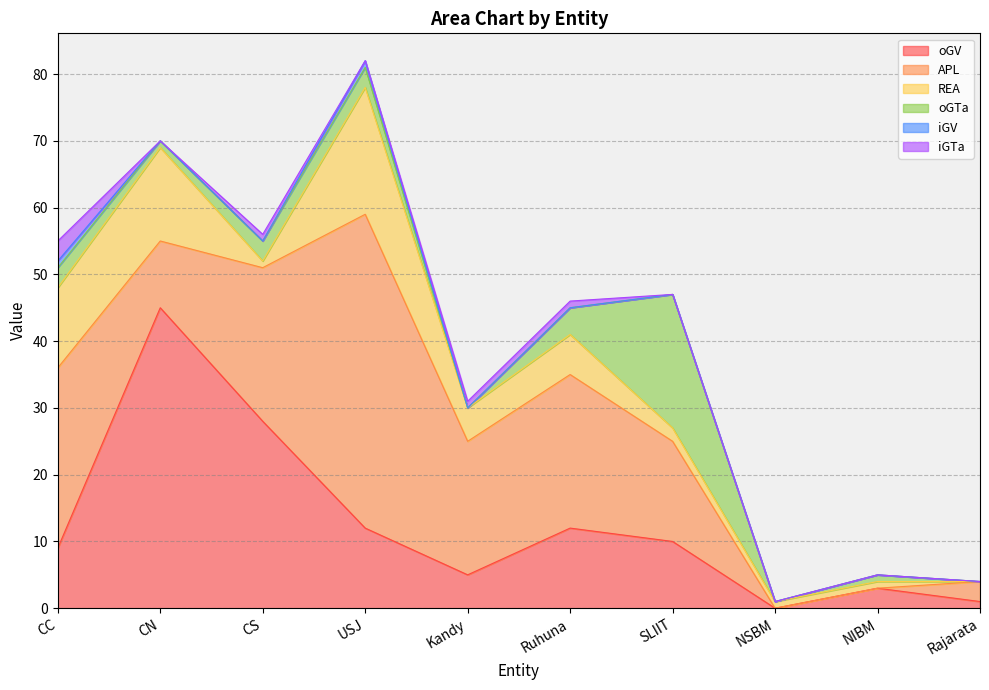

True or false: oGTa and iGV intersect in this chart.

False